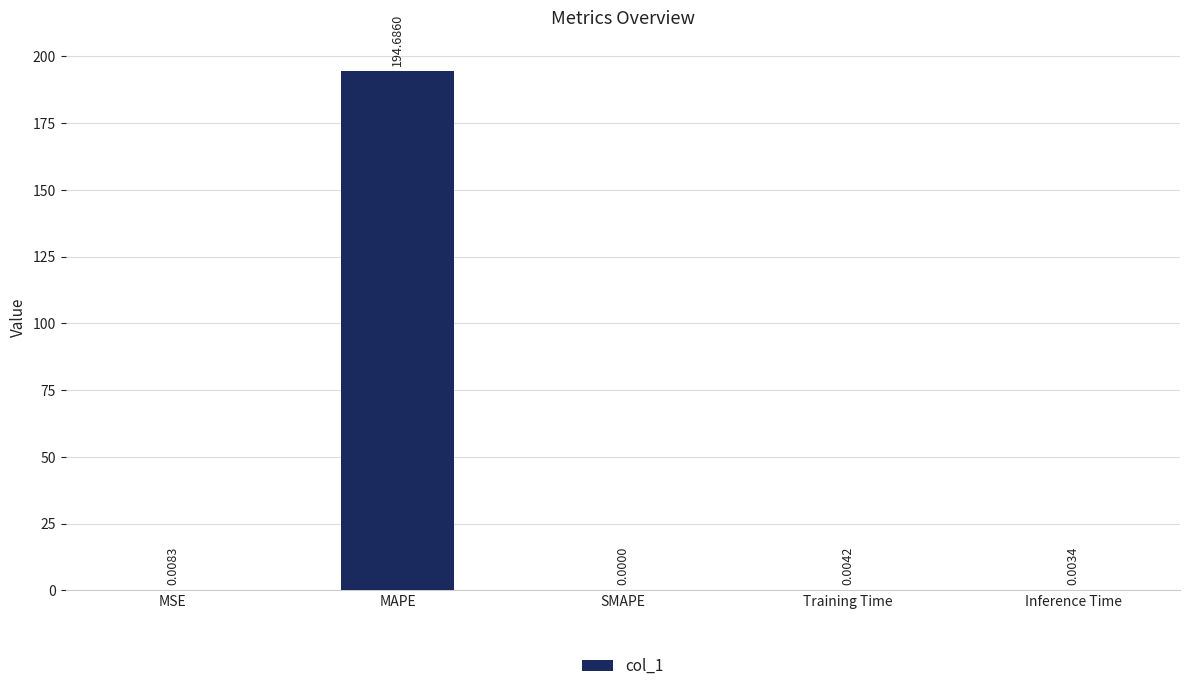

Are the bars grouped side by side (vs. stacked)?

No